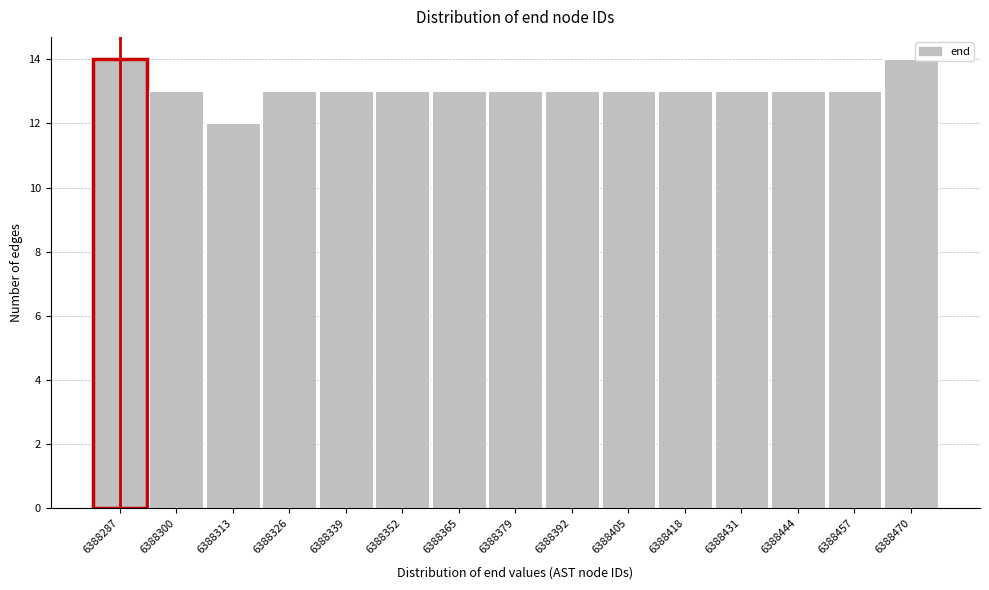

Reading left to right, transcribe this chart: for each bar, give the range it covers on the x-axis and its height. Neither the bar edges nor the heights are printed on the chart, so give them approximately, as read against the axes.

6388282 to 6388294: 14
6388294 to 6388308: 13
6388308 to 6388320: 12
6388320 to 6388334: 13
6388334 to 6388346: 13
6388346 to 6388360: 13
6388360 to 6388372: 13
6388372 to 6388386: 13
6388386 to 6388398: 13
6388398 to 6388412: 13
6388412 to 6388424: 13
6388424 to 6388438: 13
6388438 to 6388450: 13
6388450 to 6388464: 13
6388464 to 6388478: 14